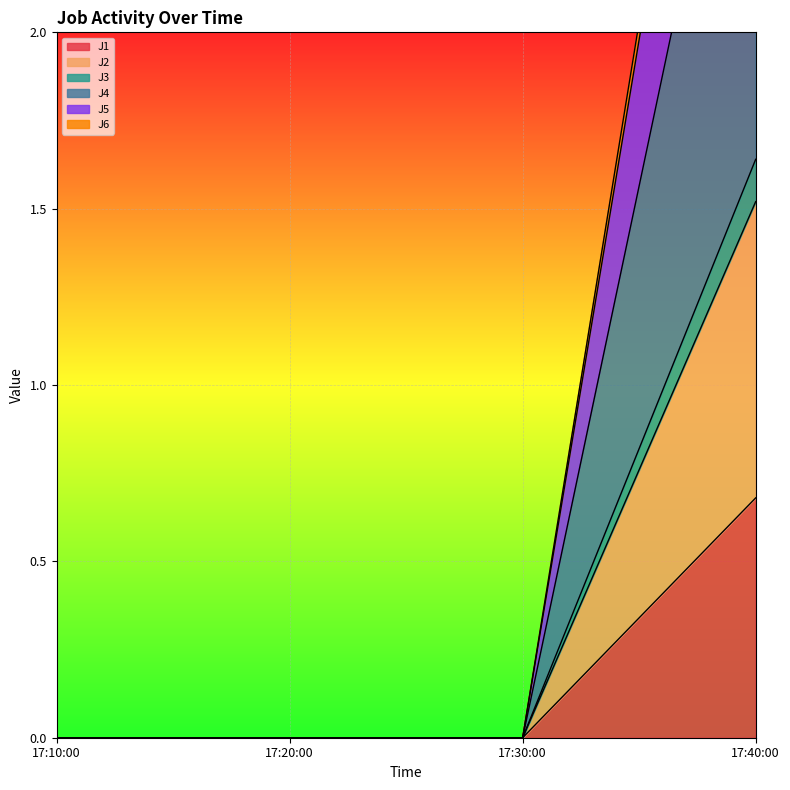

What is the value of the J6 point at the 4th from the left?

4.1